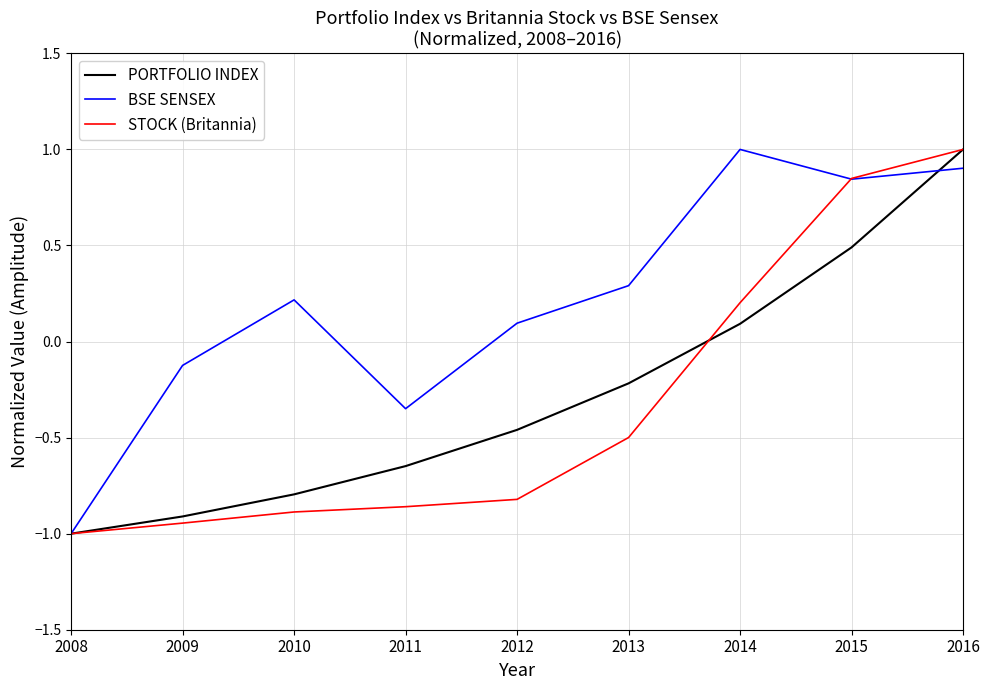

What is the maximum value shown in the chart?

1.0